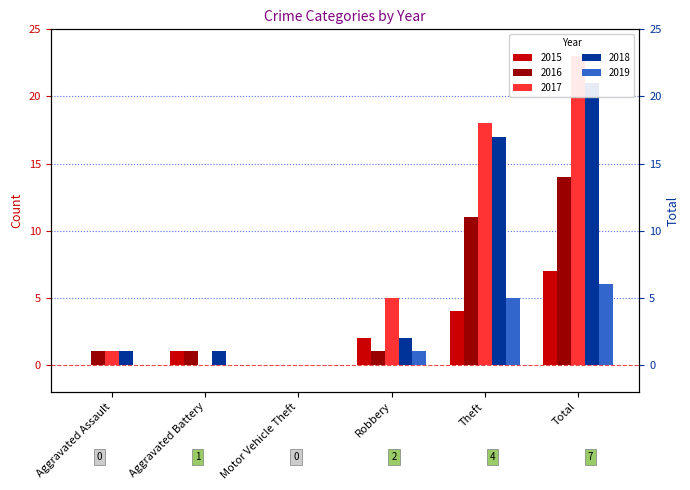

What is the difference between the maximum and minimum values in the 2017 series?

23